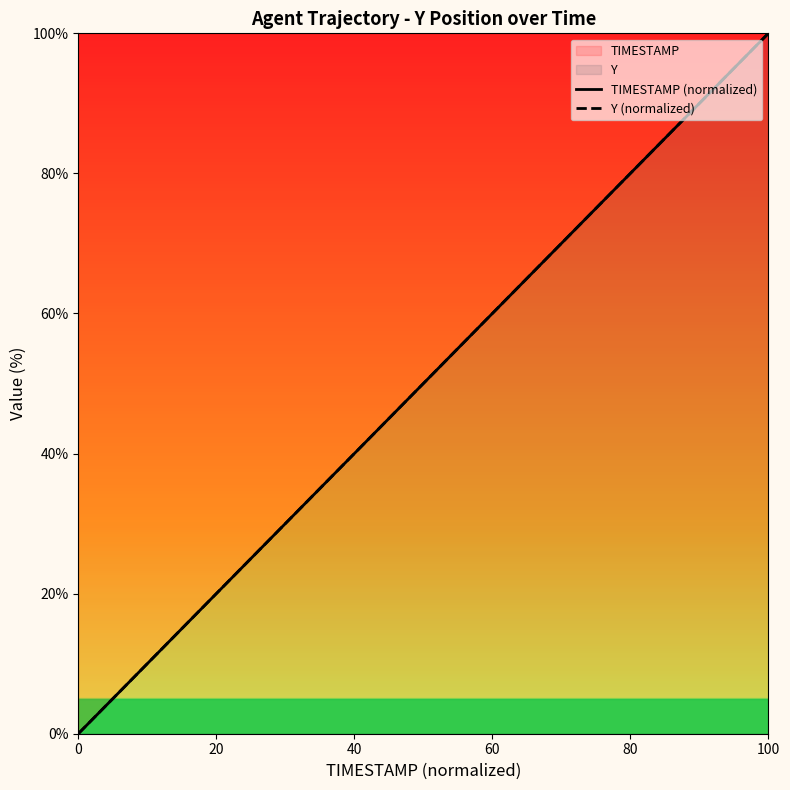

How many lines are shown in the chart?

2